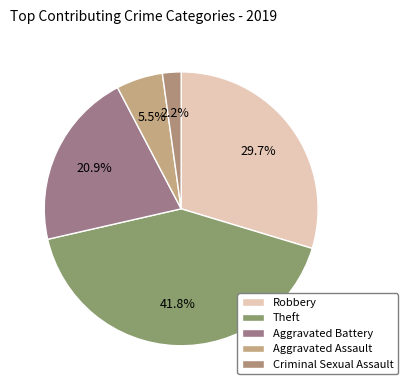

Between Robbery and Aggravated Battery, which is larger?

Robbery